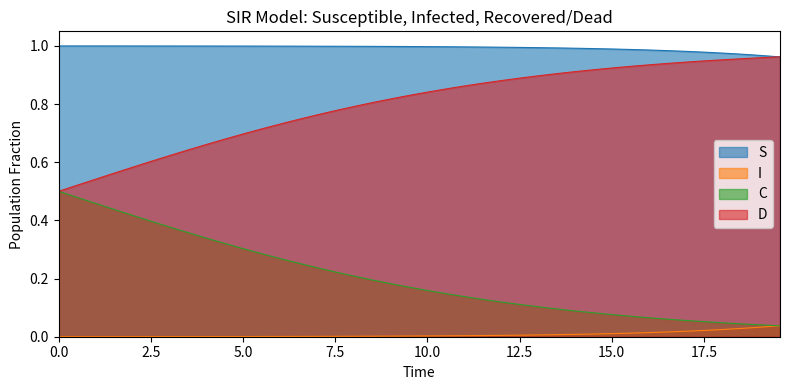

Rank the series by their average value, from highest to lowest.

S, D, C, I